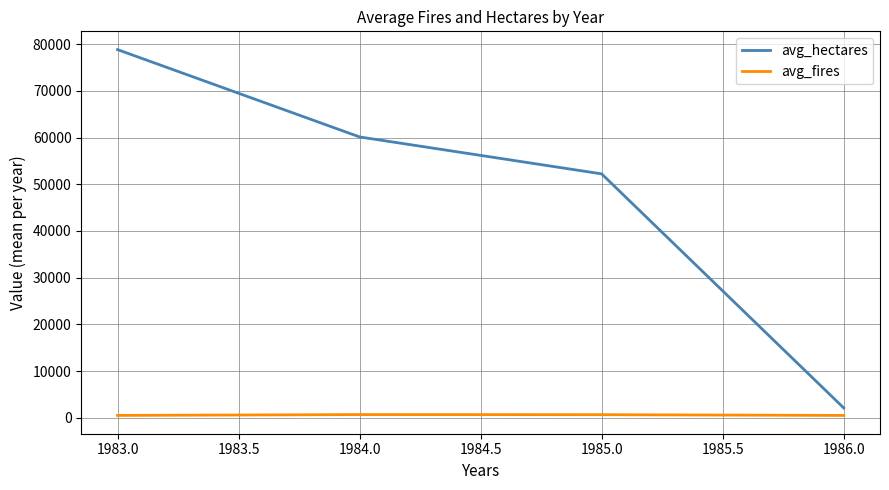

True or false: avg_hectares and avg_fires intersect in this chart.

False